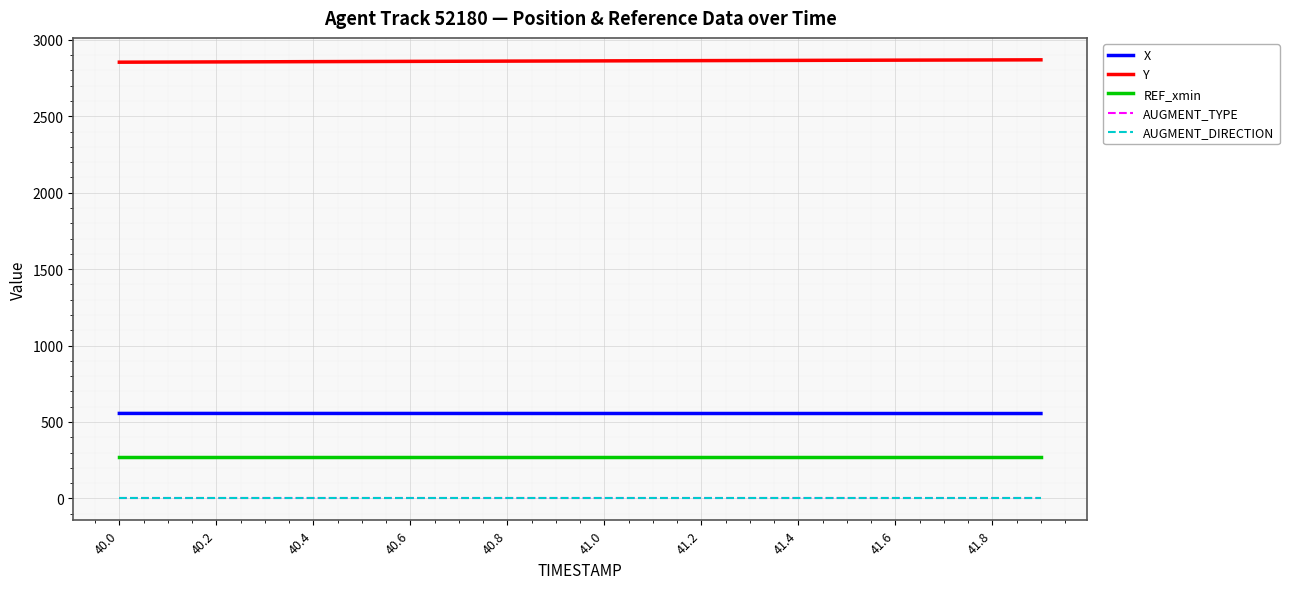

True or false: AUGMENT_TYPE and AUGMENT_DIRECTION cross at least once.

False